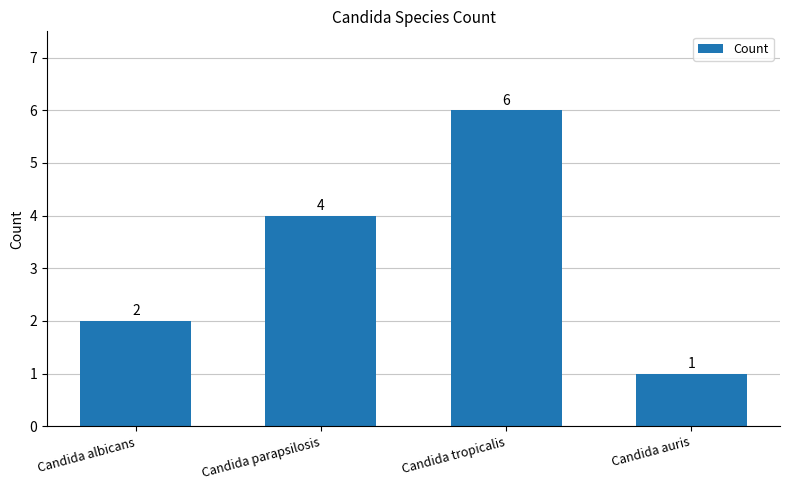

What position from the right is Candida tropicalis?

2